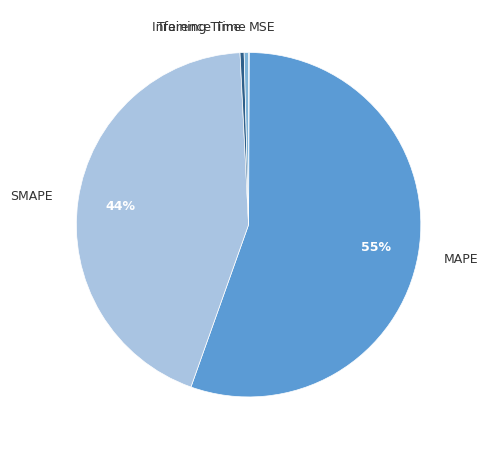

What is the majority slice?

MAPE